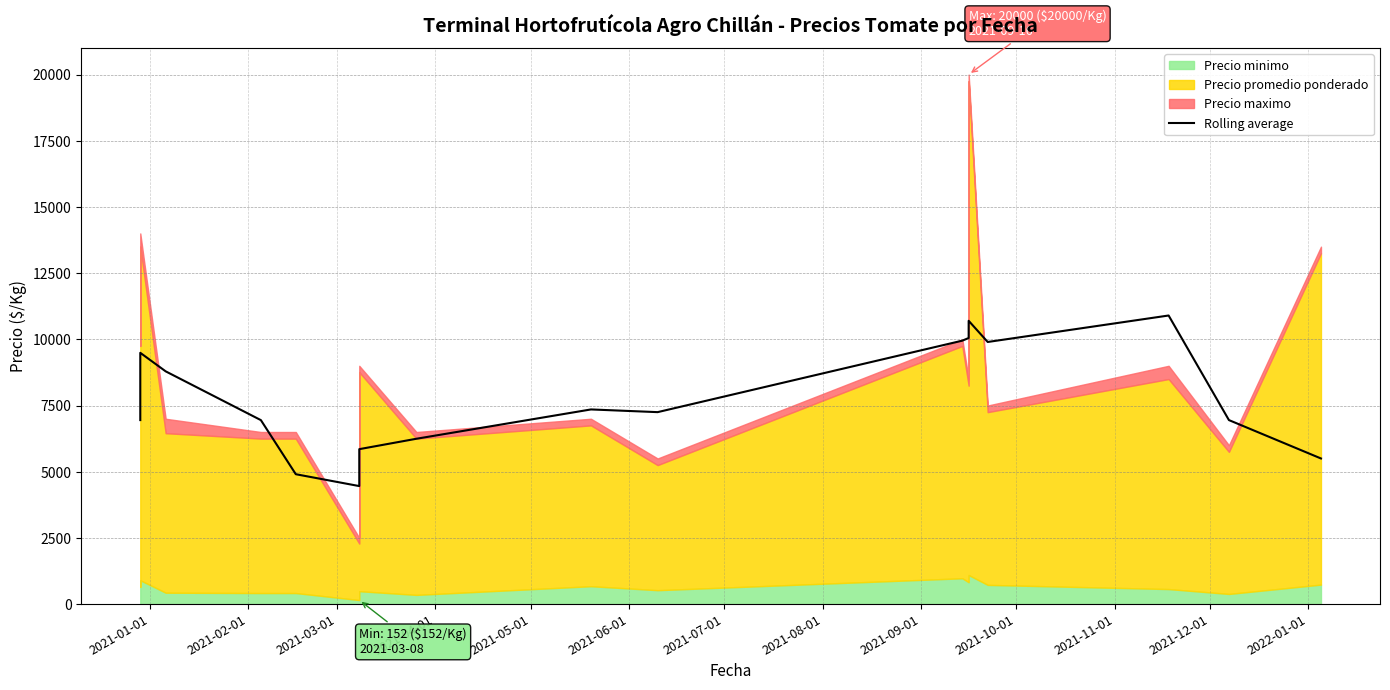

Does the chart have visible grid lines?

Yes